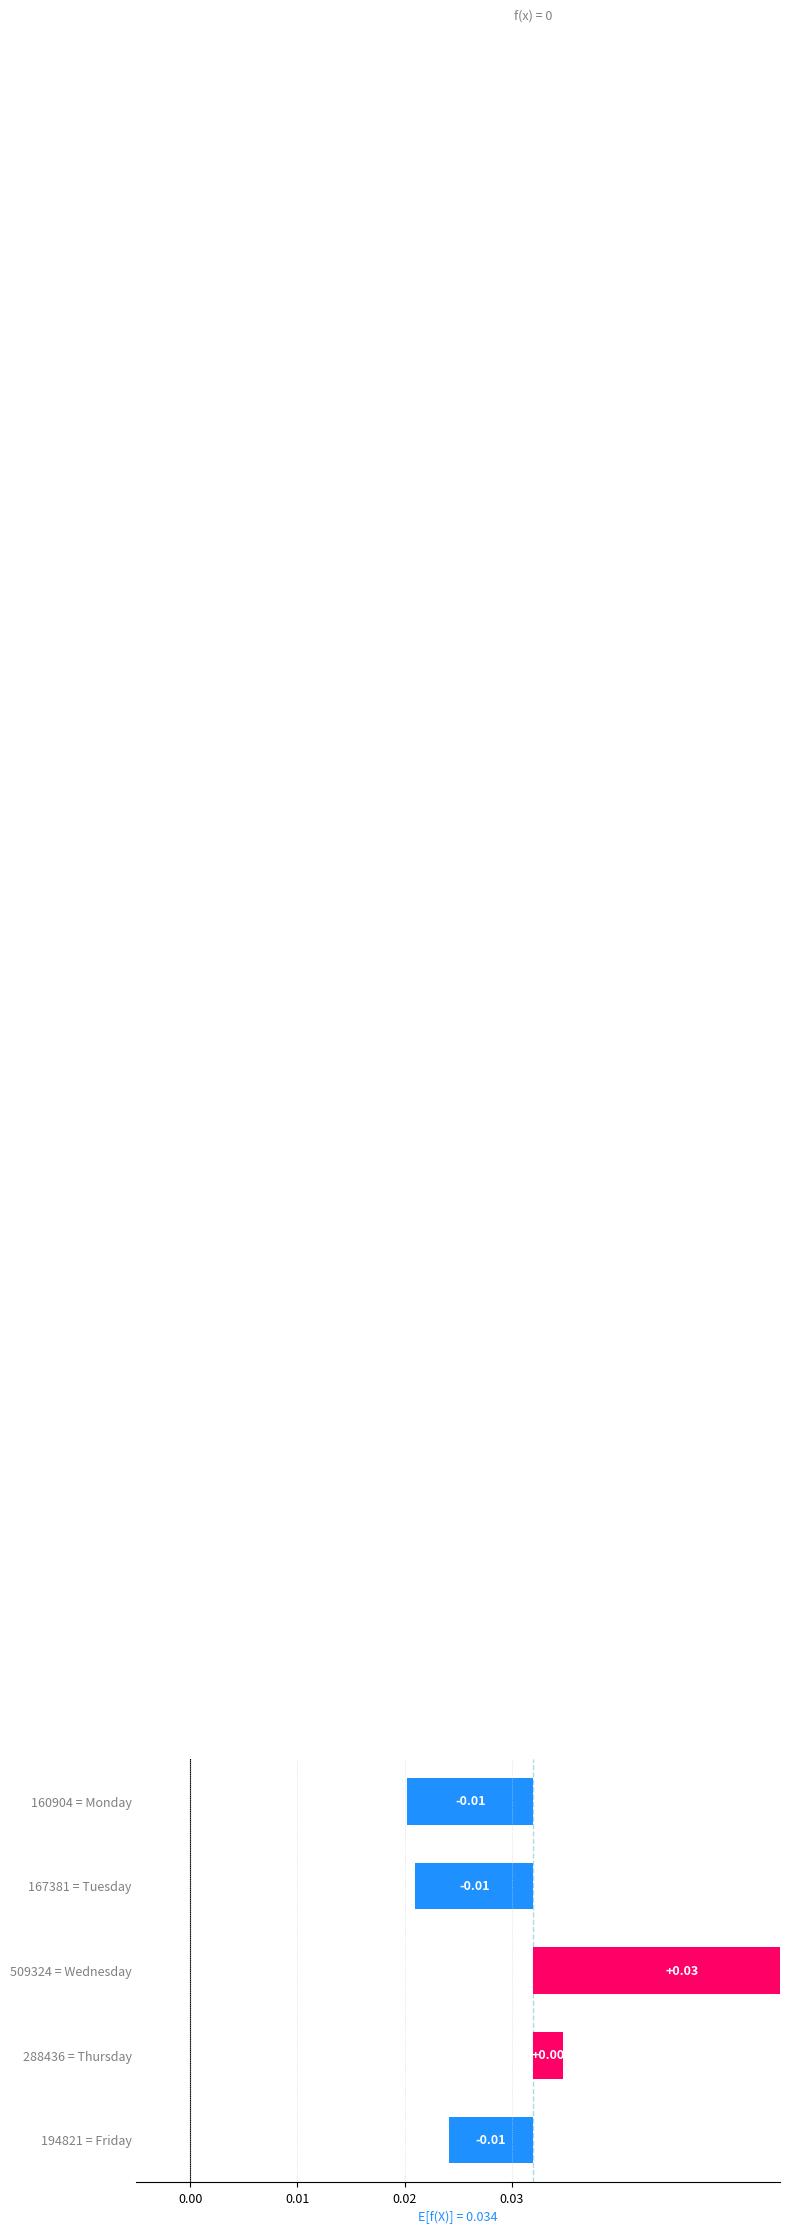

Is it true that the value at 167381 = Tuesday is -0.0?

False